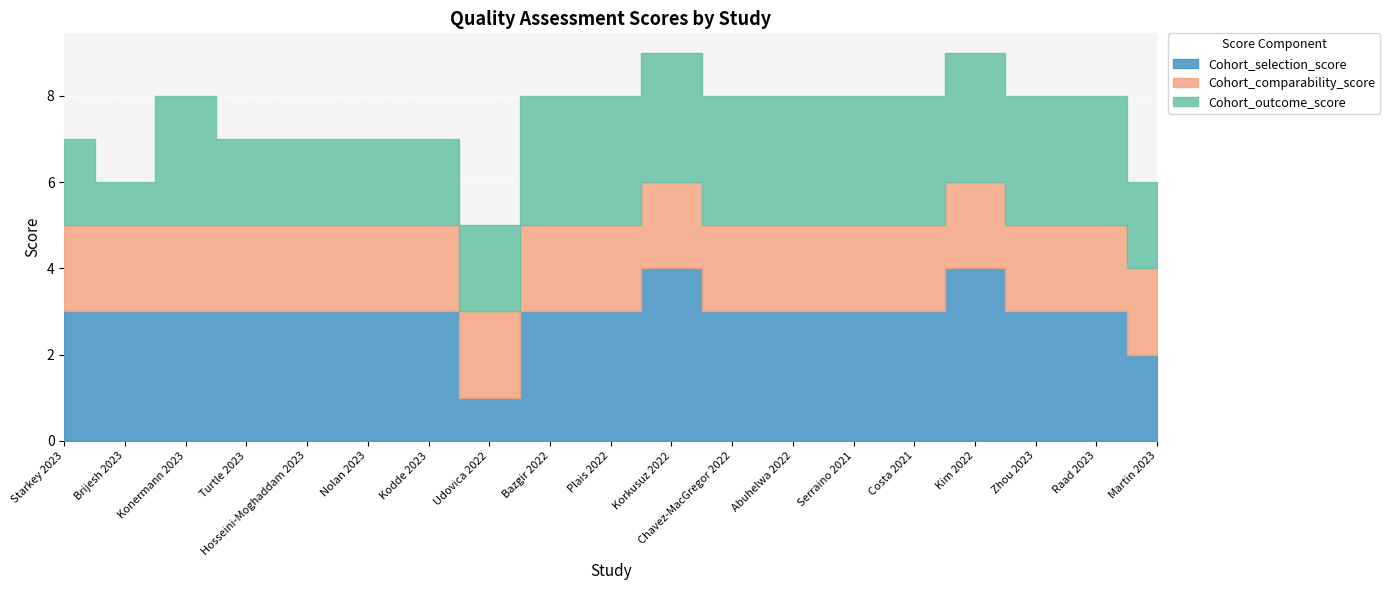

List the series in order of their overall mean, lowest first.

Cohort_comparability_score, Cohort_outcome_score, Cohort_selection_score